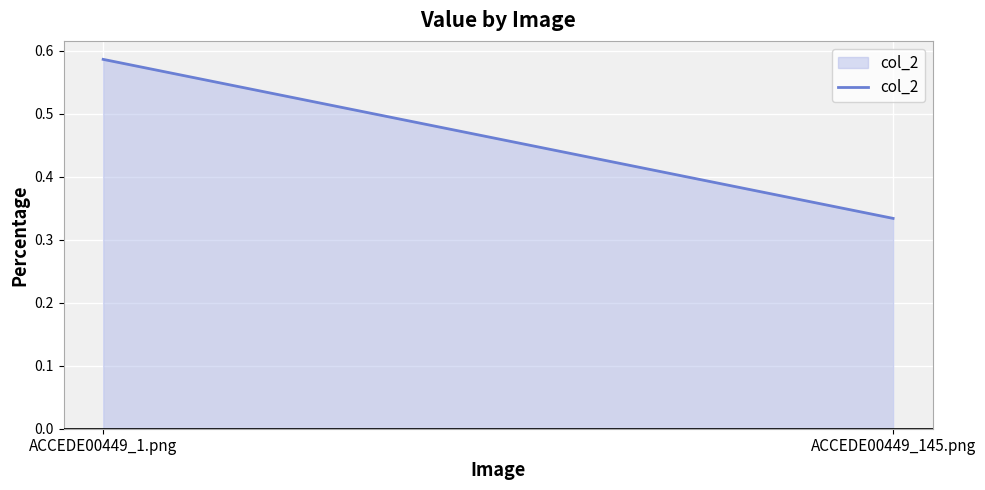

At which category does the chart reach its peak across all series?

ACCEDE00449_1.png